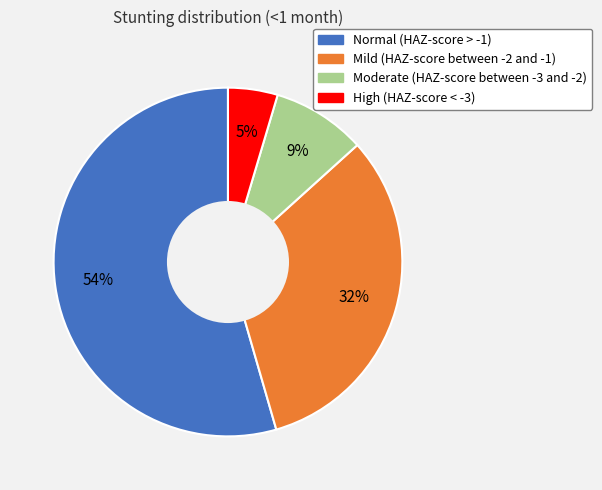

What is the largest slice in the pie chart?

Normal (HAZ-score > -1)